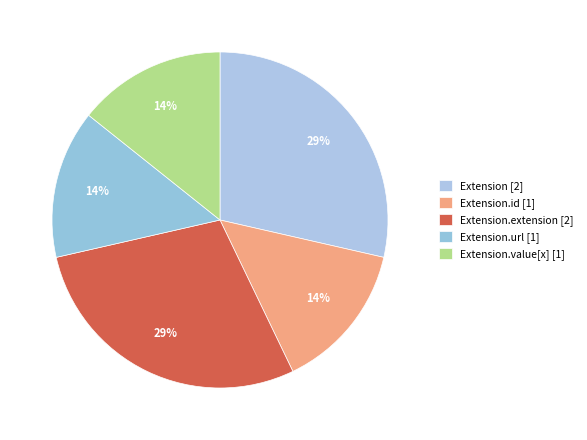

How many segments does this pie chart have?

5